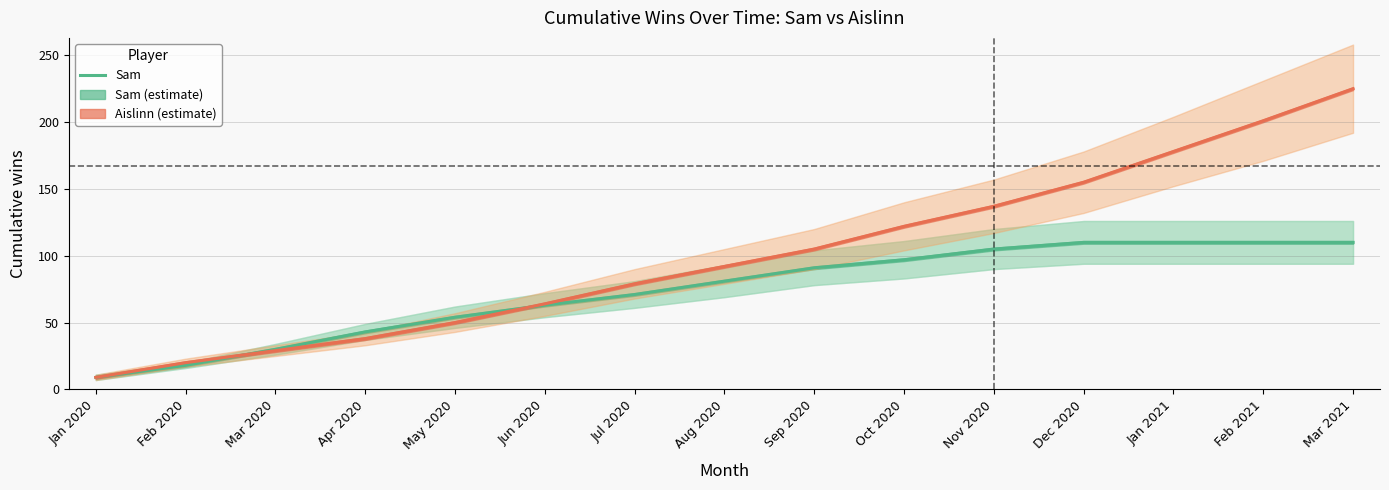

Reading left to right, list all the values displayed in this chart.

Jan 2020=9	Feb 2020=18	Mar 2020=30	Apr 2020=43	May 2020=54	Jun 2020=63	Jul 2020=71	Aug 2020=81	Sep 2020=91	Oct 2020=97	Nov 2020=105	Dec 2020=110	Jan 2021=110	Feb 2021=110	Mar 2021=110